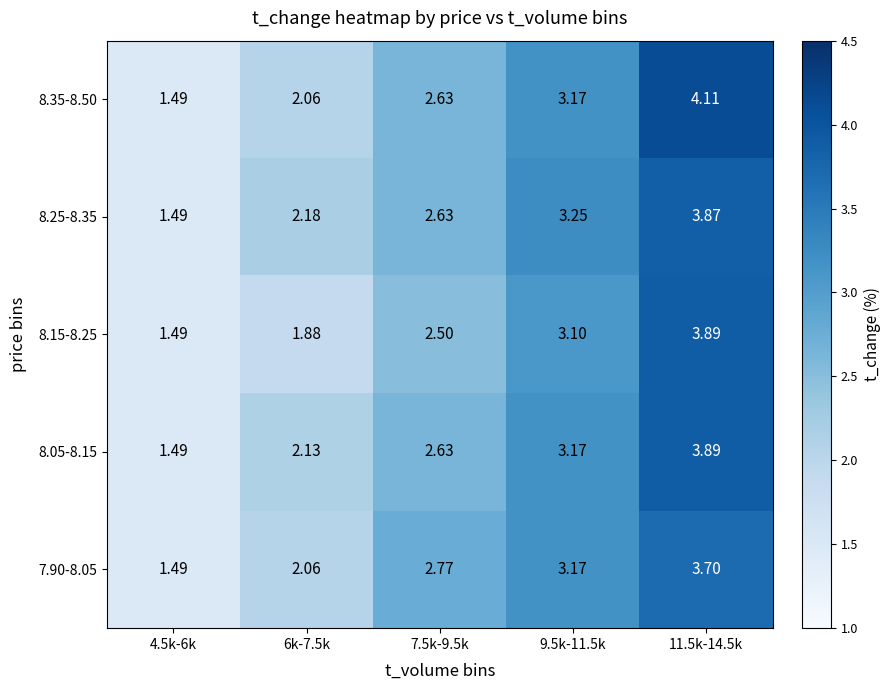

Is the value of 7.90-8.05 at 9.5k-11.5k greater than the value of 8.05-8.15 at 7.5k-9.5k?

Yes